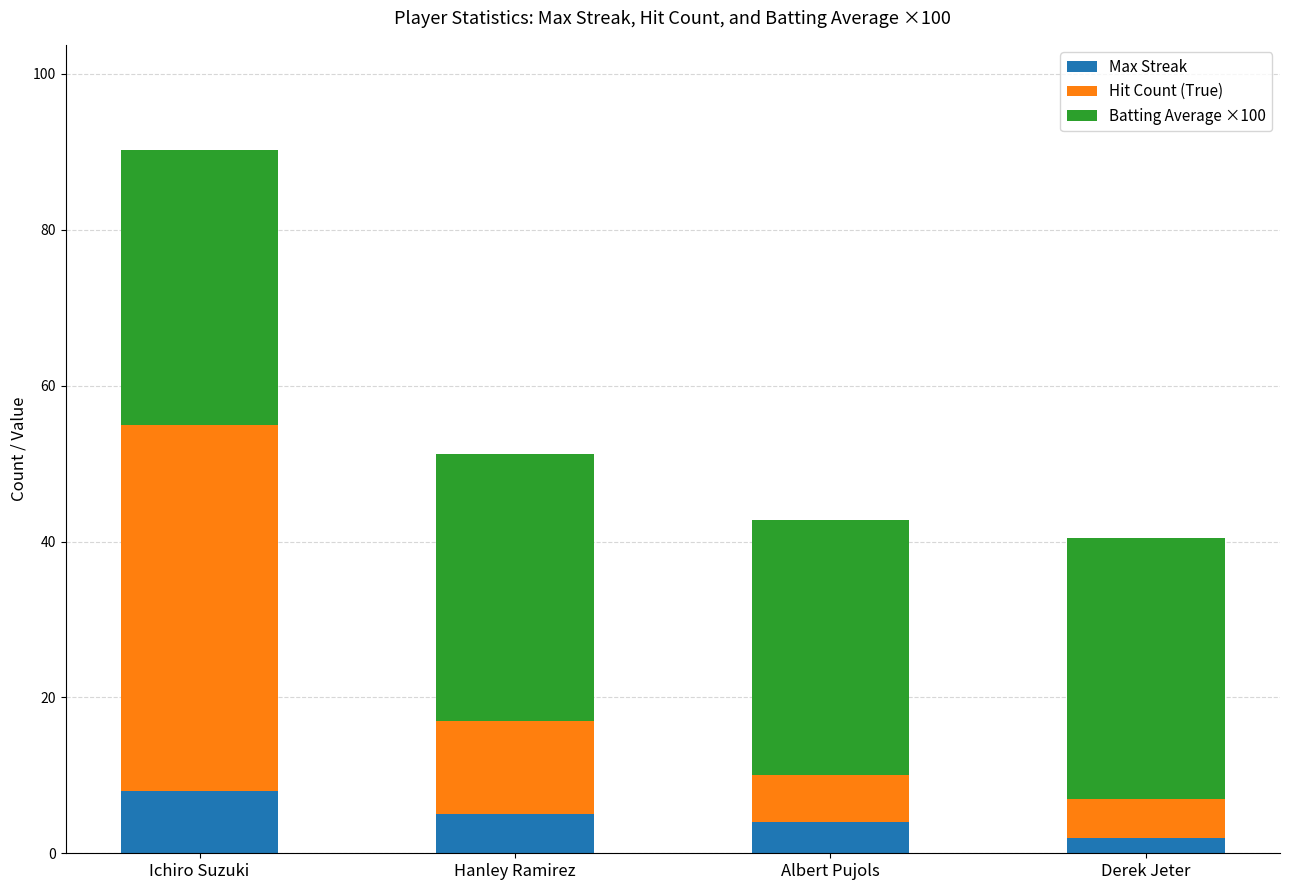

Count the number of data series in this chart.

3